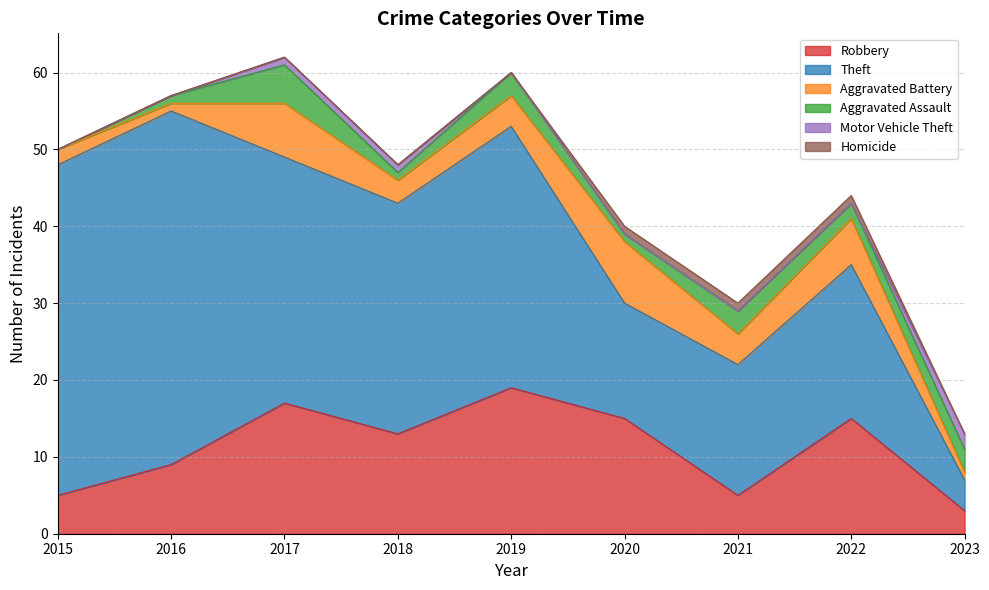

At which label is Aggravated Assault closest to 2?

2022